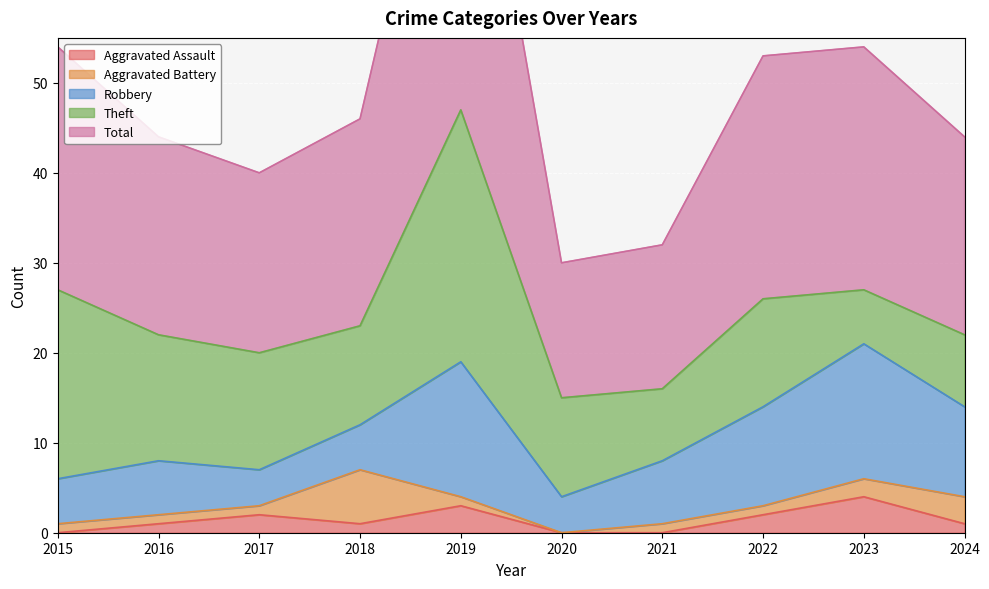

Rank the series at 2015 from lowest to highest value.

Aggravated Assault, Aggravated Battery, Robbery, Theft, Total